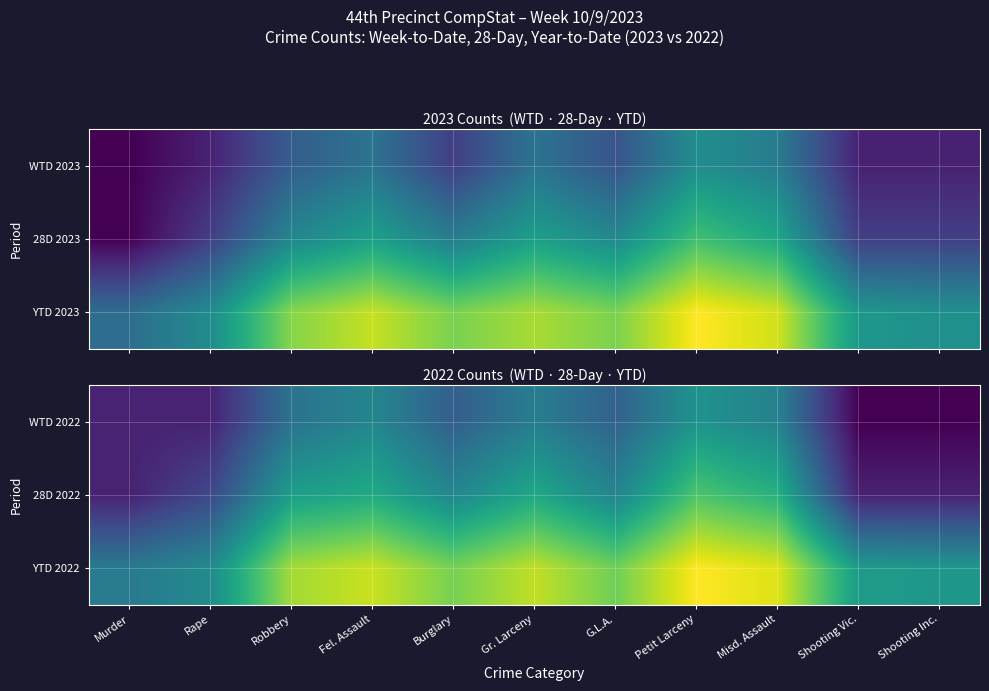

Which label corresponds to the largest value in the chart?

Petit Larceny